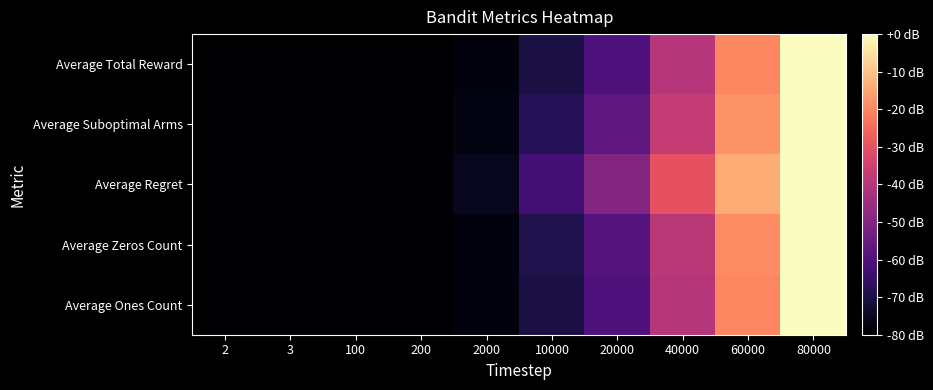

Reading left to right, extract all data points from this chart.

Average Total Reward: 2=0.0	3=0.0	100=0.0	200=0.0	2000=0.0	10000=0.1	20000=0.2	40000=0.5	60000=0.7	80000=1.0
Average Suboptimal Arms: 2=0.0	3=0.0	100=0.0	200=0.0	2000=0.0	10000=0.1	20000=0.3	40000=0.5	60000=0.8	80000=1.0
Average Regret: 2=0.0	3=0.0	100=0.0	200=0.0	2000=0.1	10000=0.2	20000=0.4	40000=0.6	60000=0.8	80000=1.0
Average Zeros Count: 2=0.0	3=0.0	100=0.0	200=0.0	2000=0.0	10000=0.1	20000=0.3	40000=0.5	60000=0.8	80000=1.0
Average Ones Count: 2=0.0	3=0.0	100=0.0	200=0.0	2000=0.0	10000=0.1	20000=0.2	40000=0.5	60000=0.7	80000=1.0